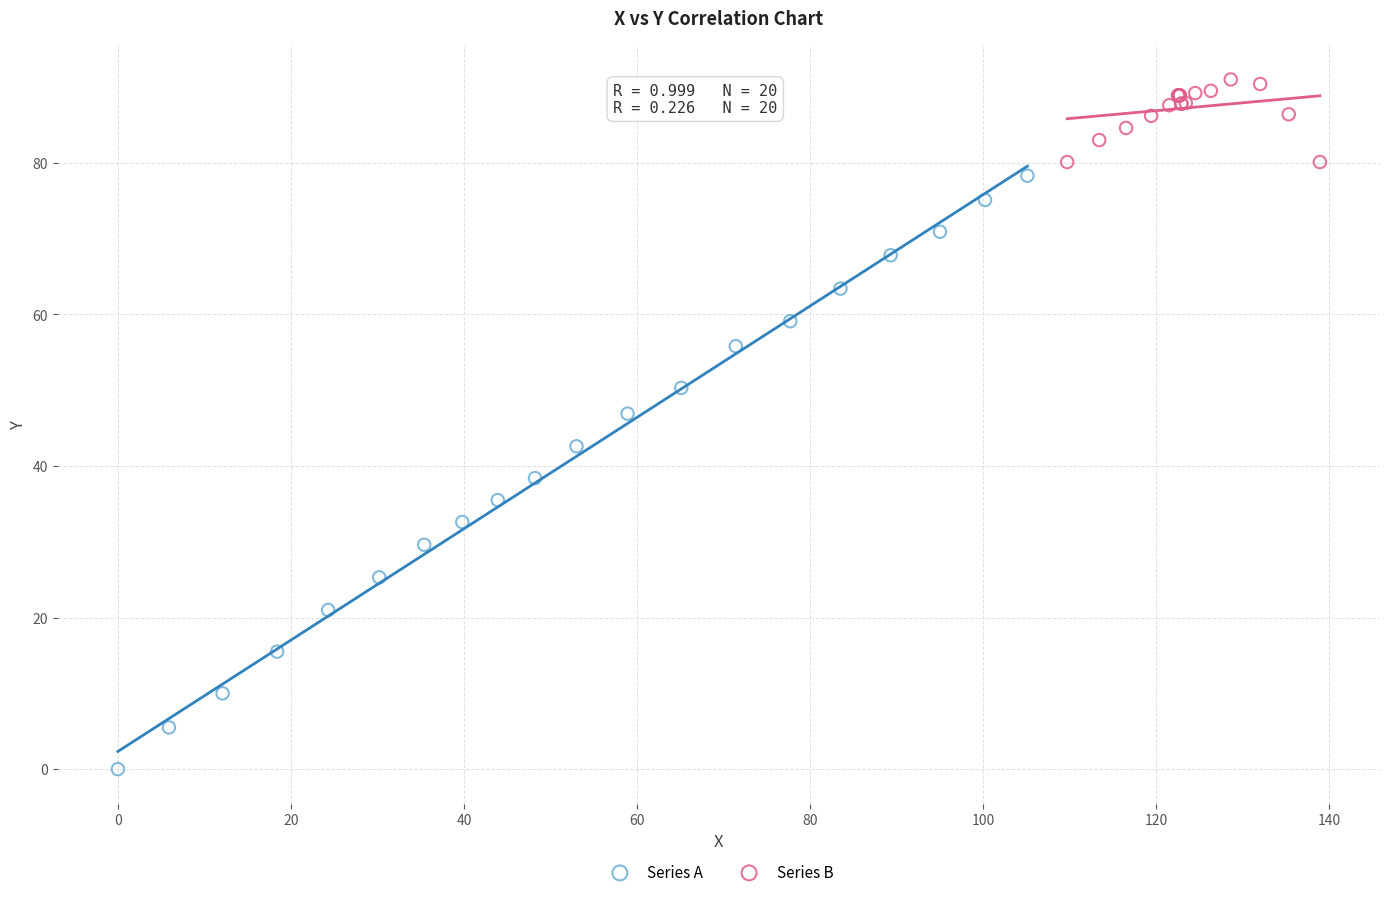

Which series reaches the minimum Y coordinate?

Series A